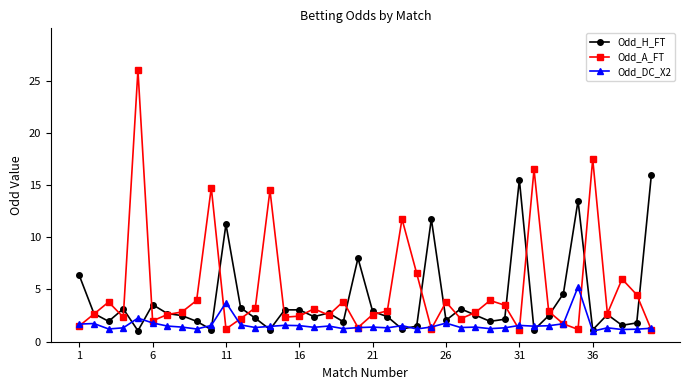

List the series in order of their overall mean, highest first.

Odd_A_FT, Odd_H_FT, Odd_DC_X2